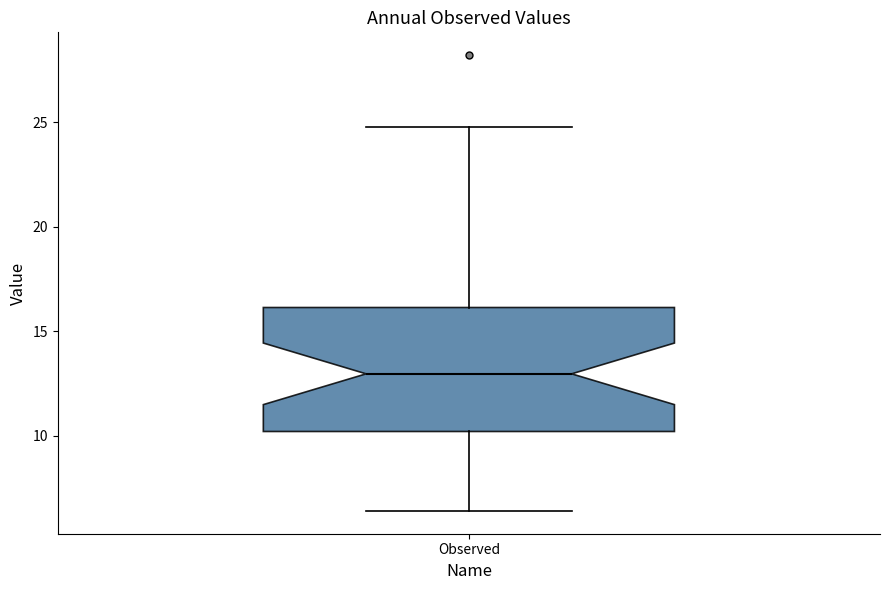

Where is the lower edge of the box for Observed on the y-axis? The values are not printed on the chart, so give them approximately, as read against the axis.

10.0